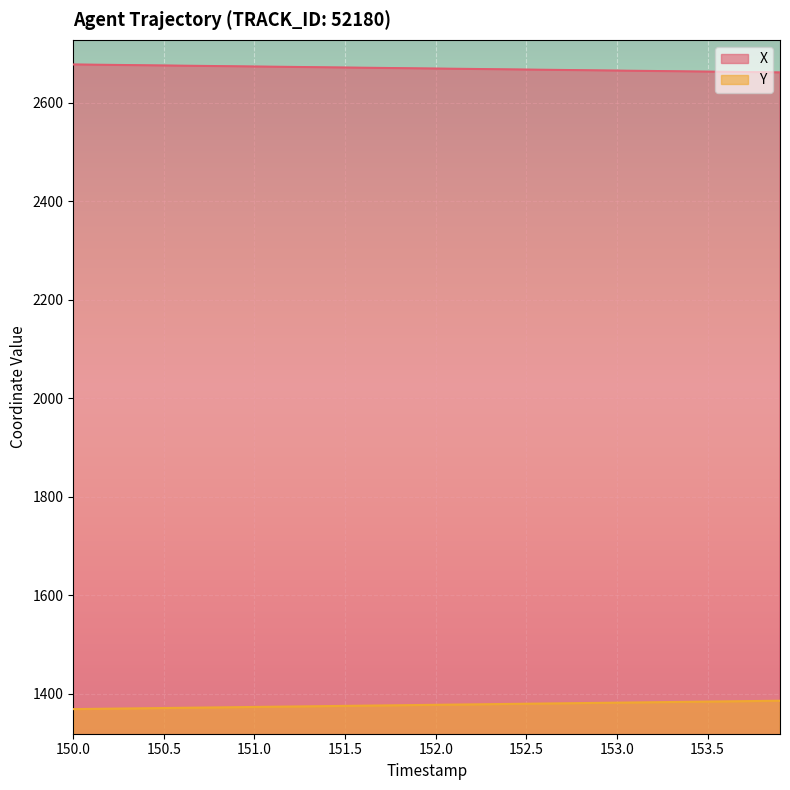

At which label does Y first exceed 1377?

151.9